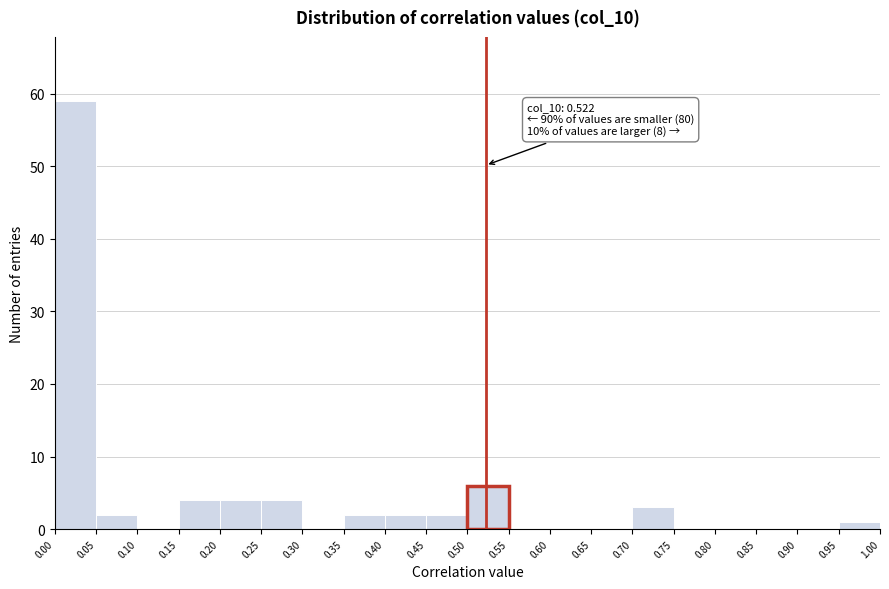

Over which range of the x-axis is the bar tallest?

0.00 to 0.05